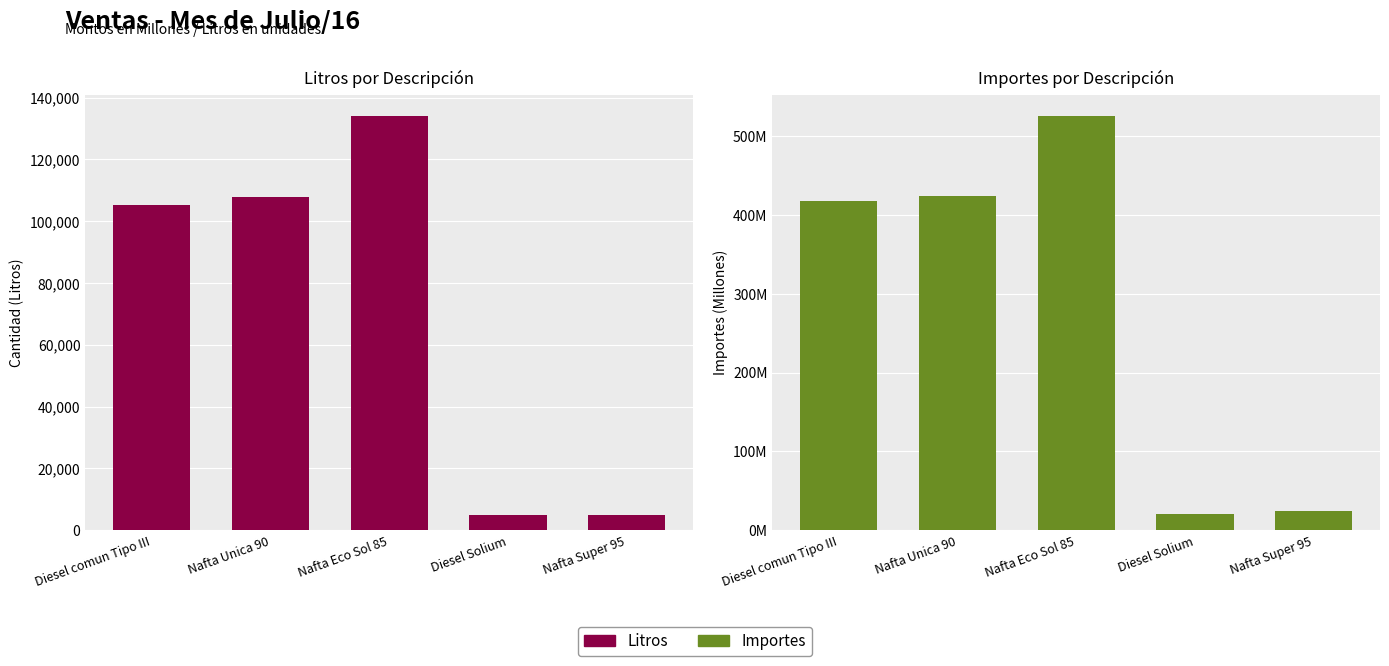

How many bars are there in each group?

2